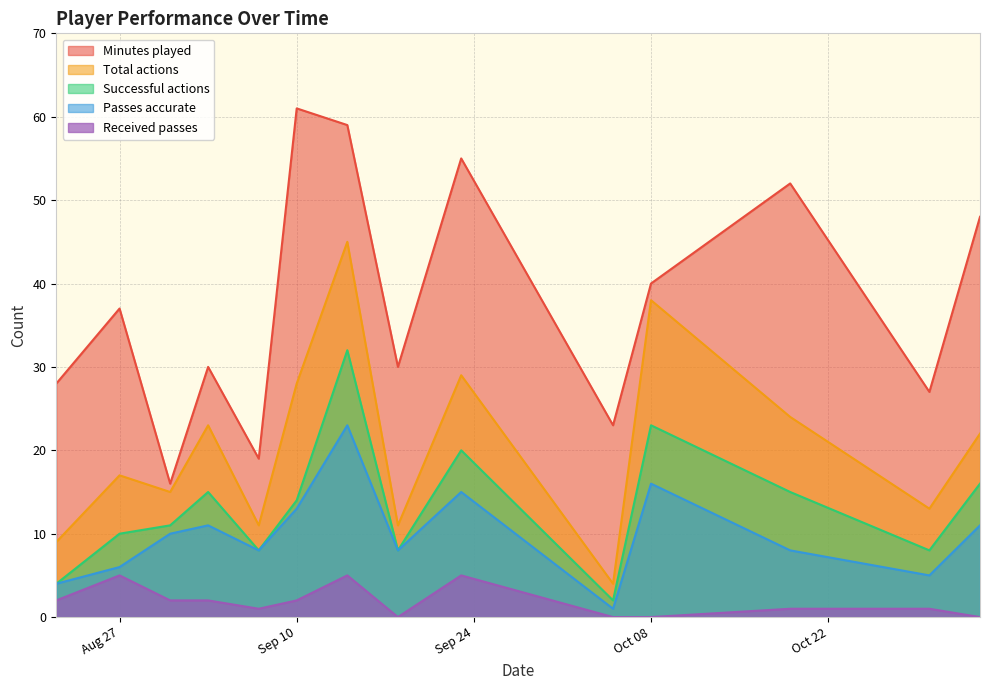

How many Received passes values are between 0 and 2?

11